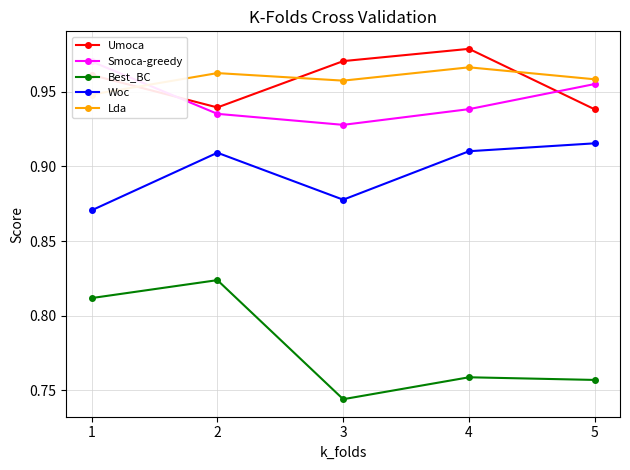

At which category does the chart reach its minimum across all series?

3